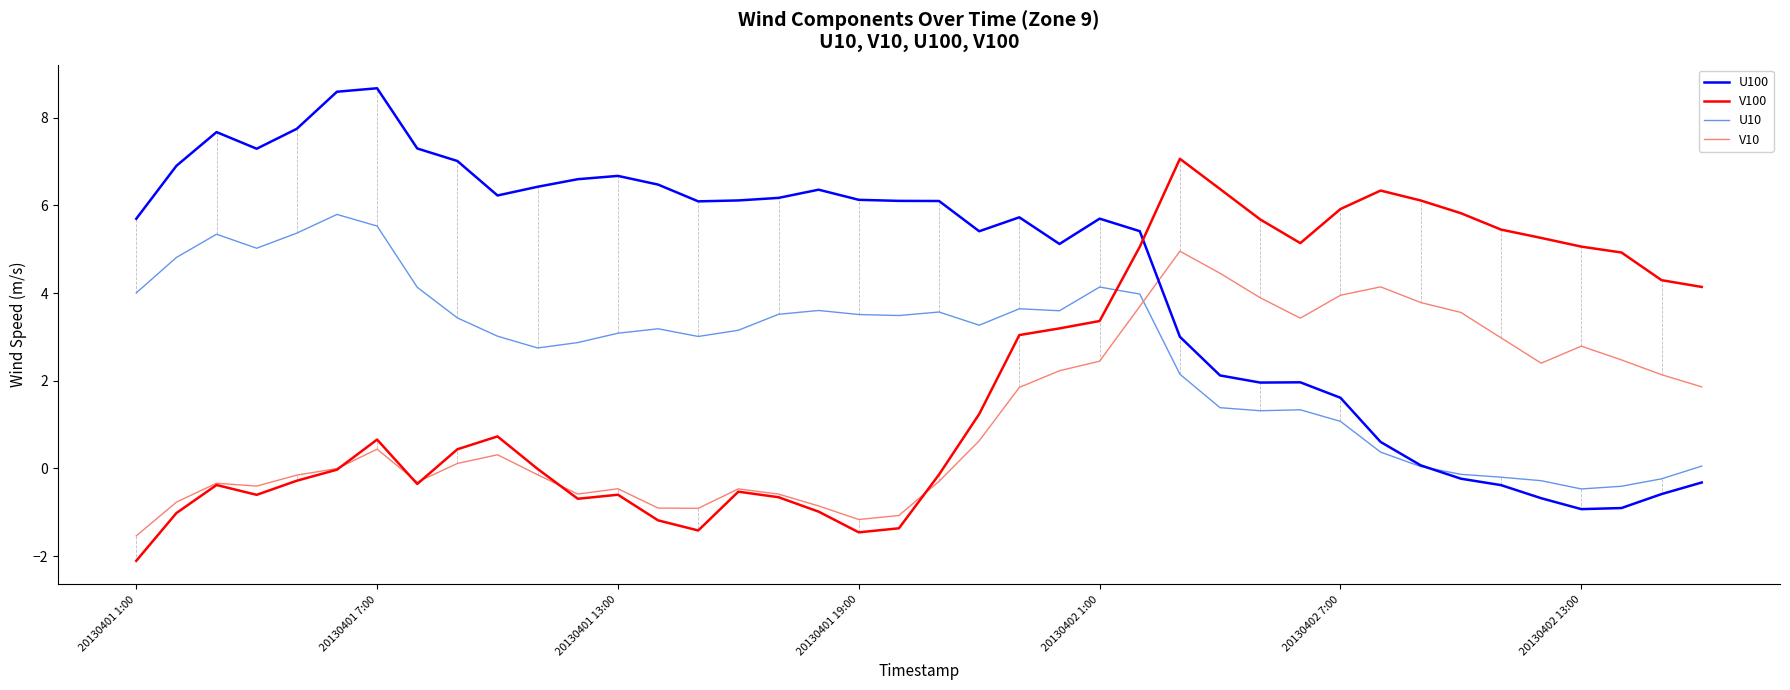

List the series in order of their overall mean, highest first.

U100, U10, V100, V10